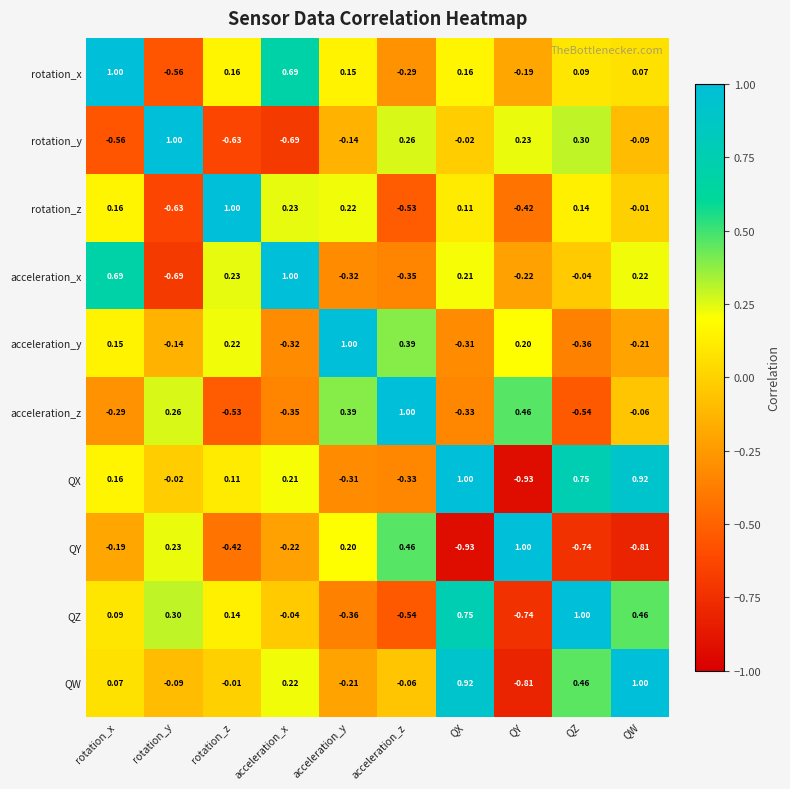

Between rotation_y and QY, which series saw the biggest shift?

QZ